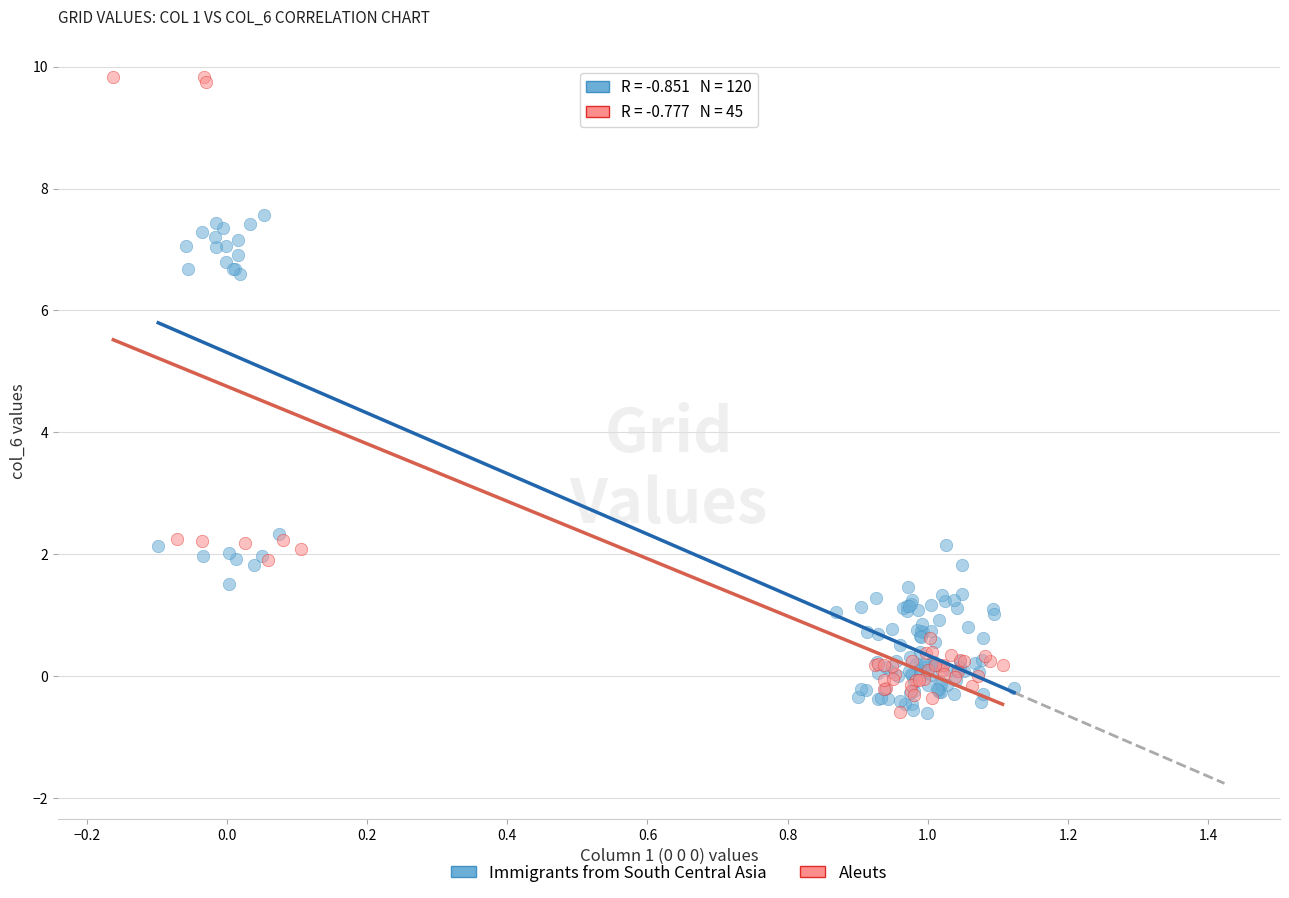

Which series contains the highest Y value?

Aleuts